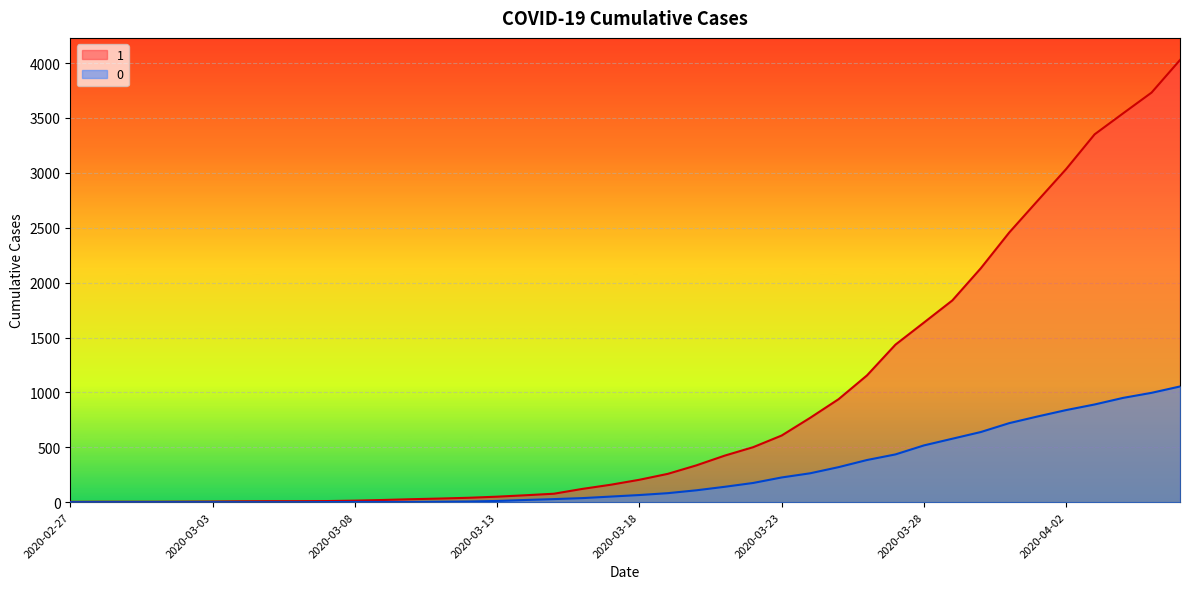

Between 2020-03-07 and 2020-03-15, which is larger?

2020-03-15